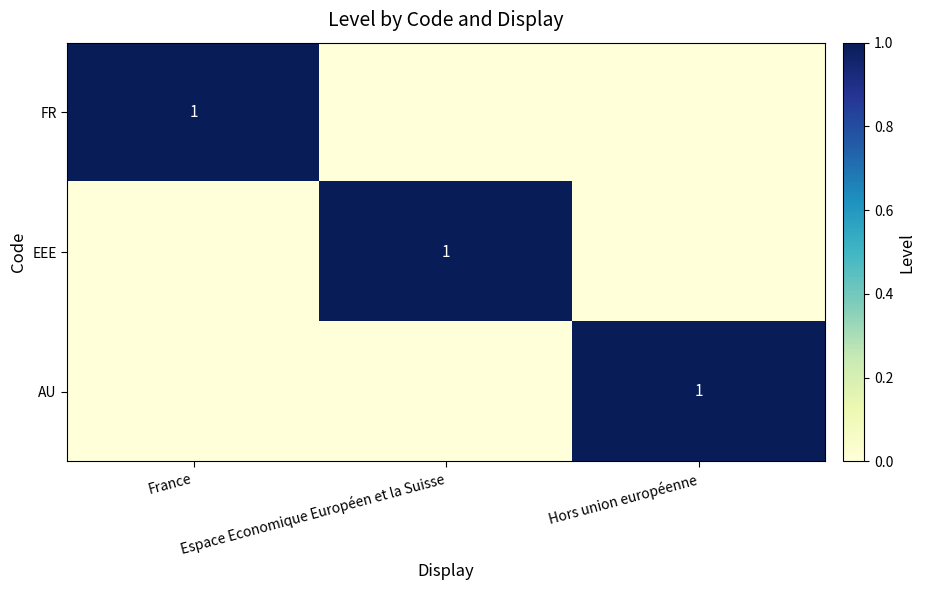

What is the difference between the highest and lowest values at Hors union européenne?

1